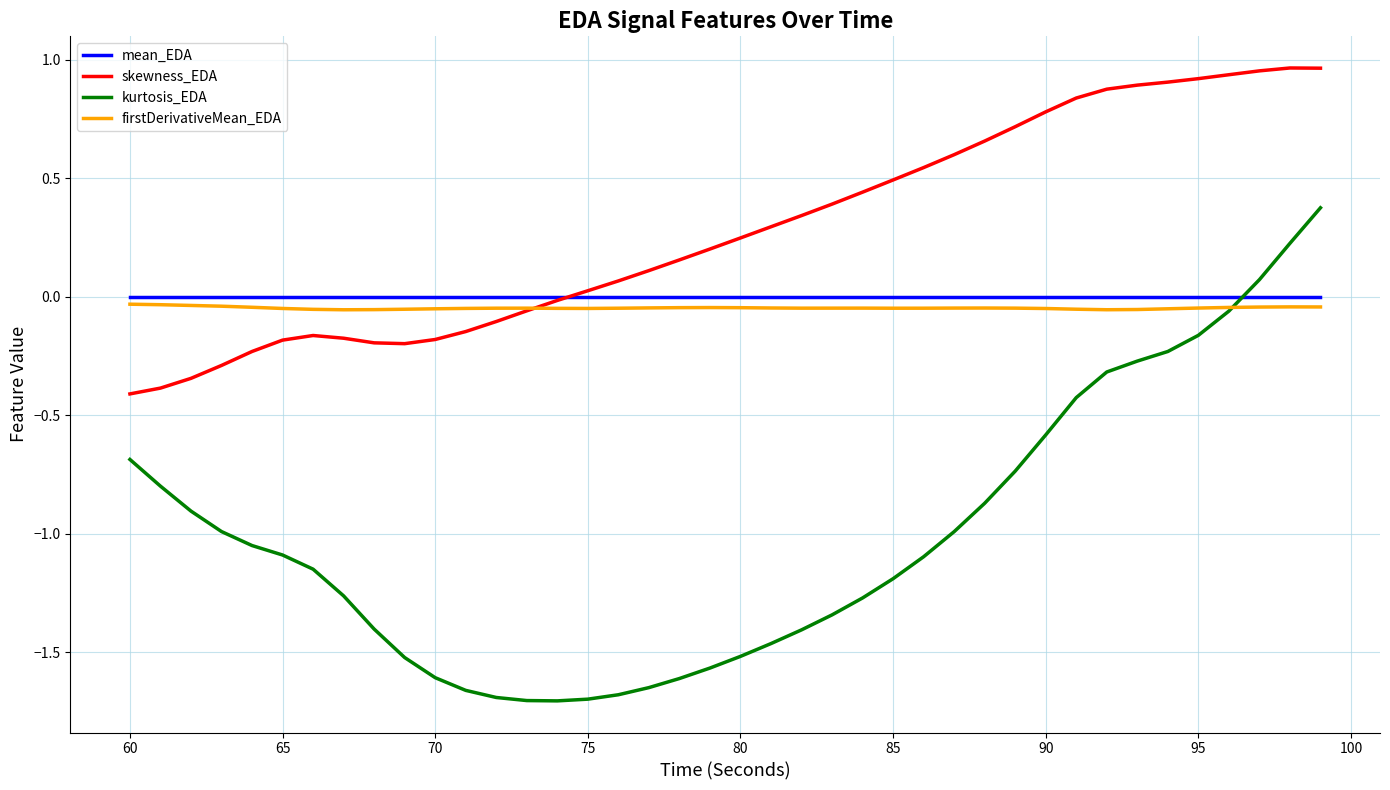

How many series are shown in this chart?

4